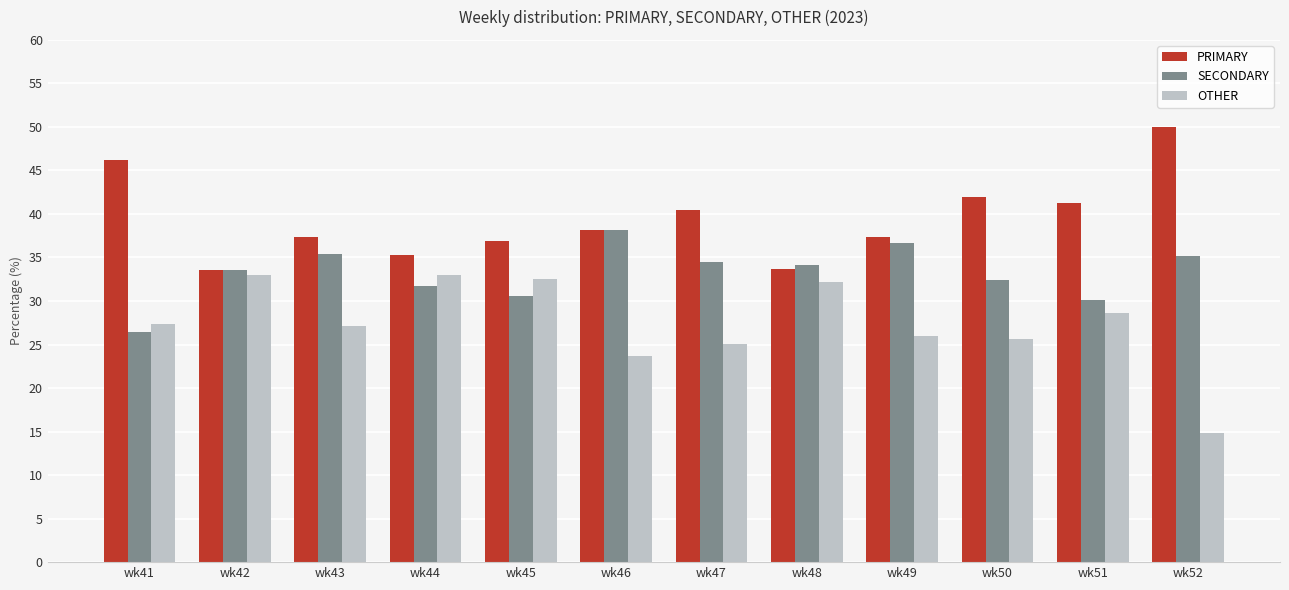

Which series has the largest total across all categories?

PRIMARY